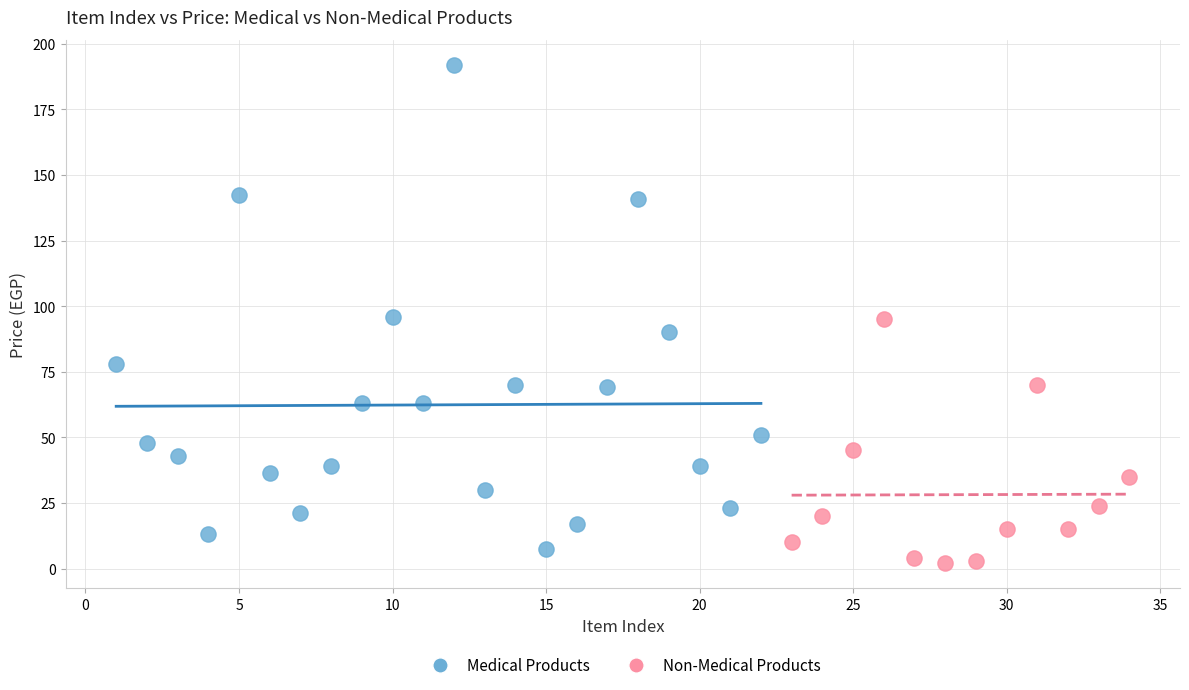

Which series reaches the minimum Y coordinate?

Non-Medical Products